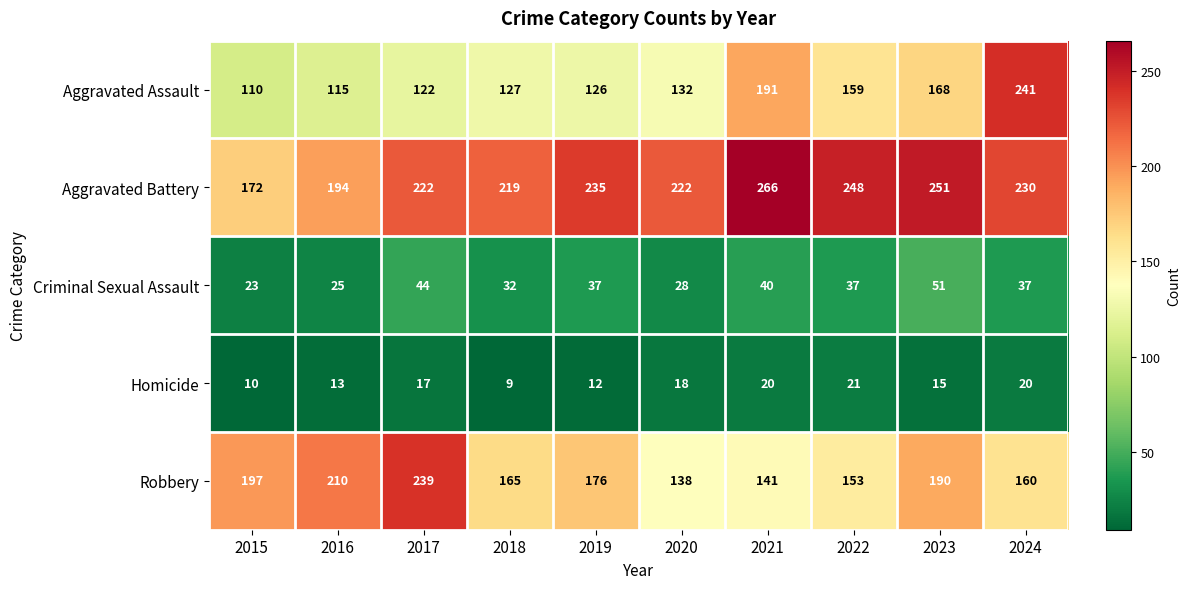

Between 2017 and 2021, which series saw the biggest shift?

Robbery